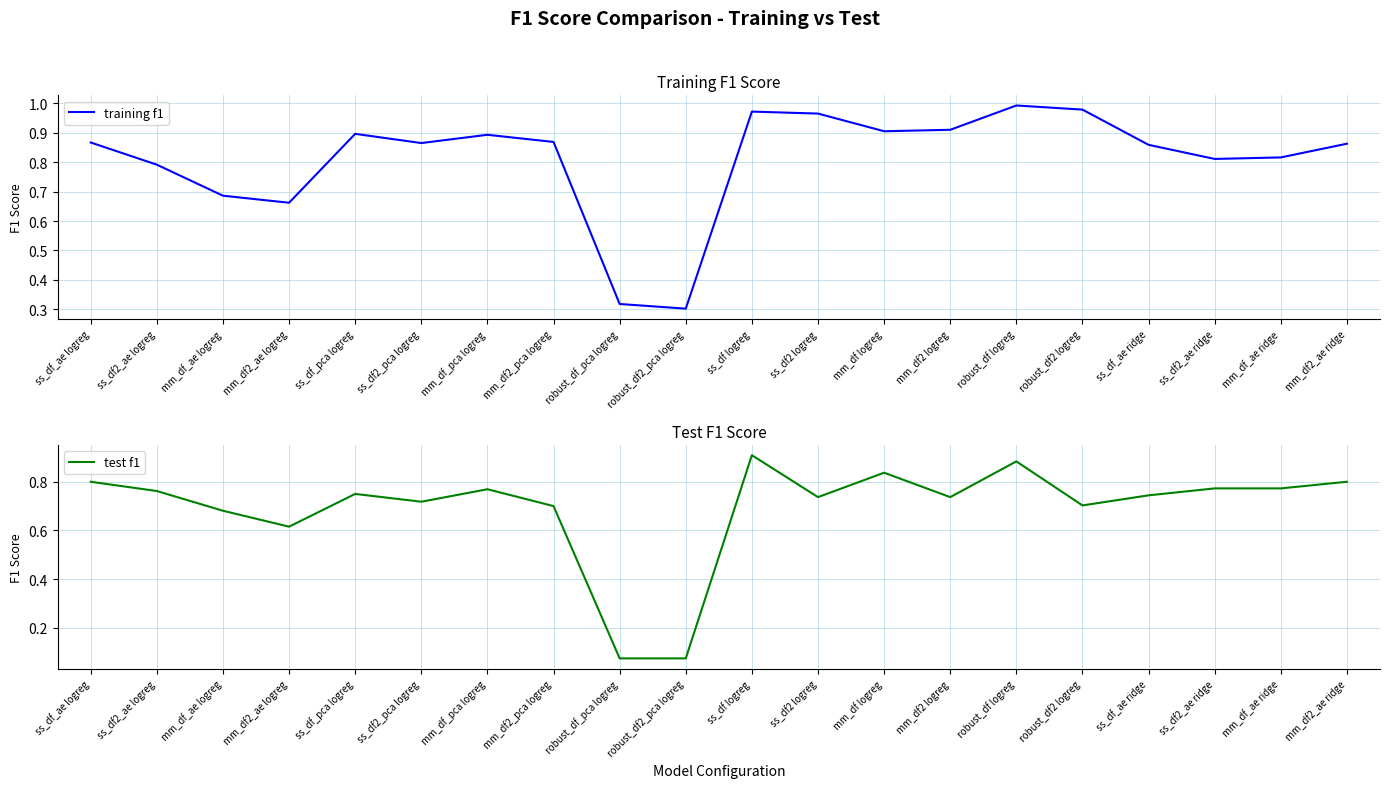

Rank the series by their average value, from lowest to highest.

test f1, training f1